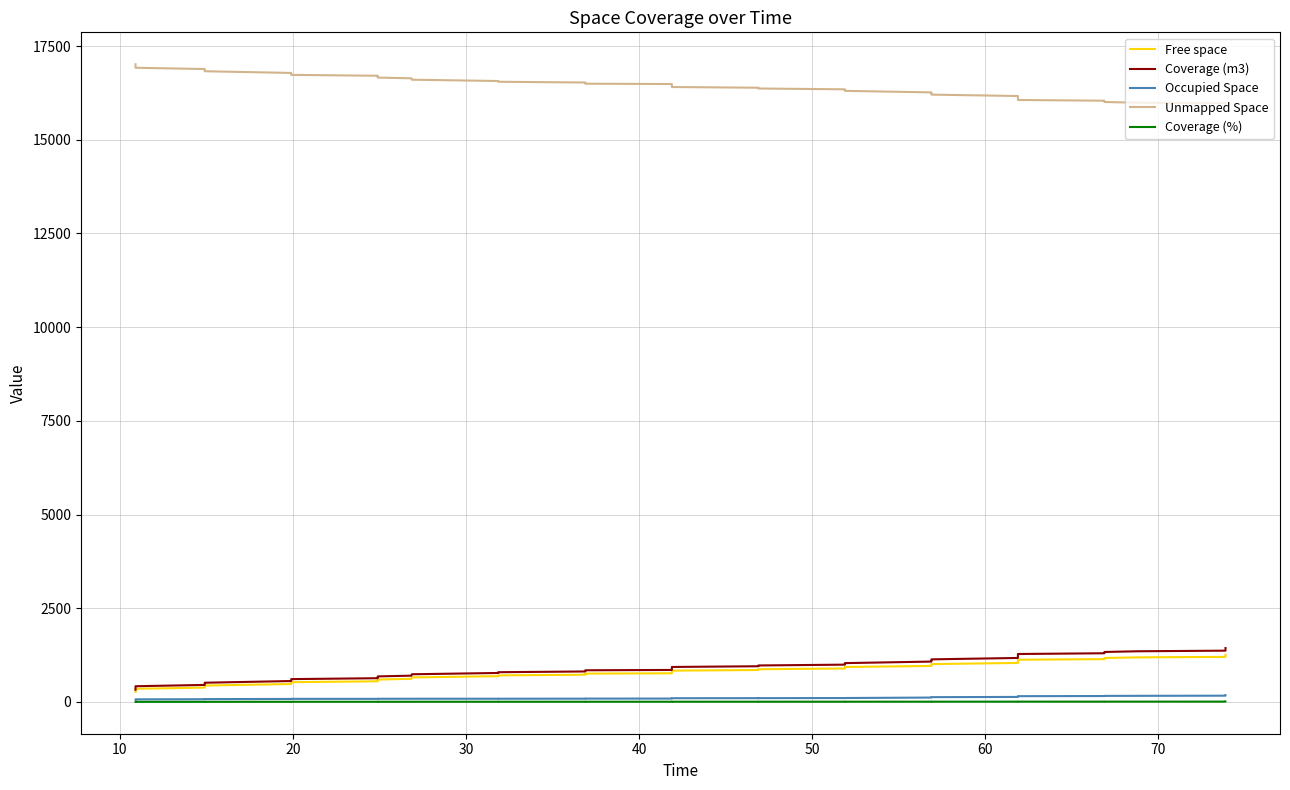

True or false: Coverage (%) and Free space intersect in this chart.

False